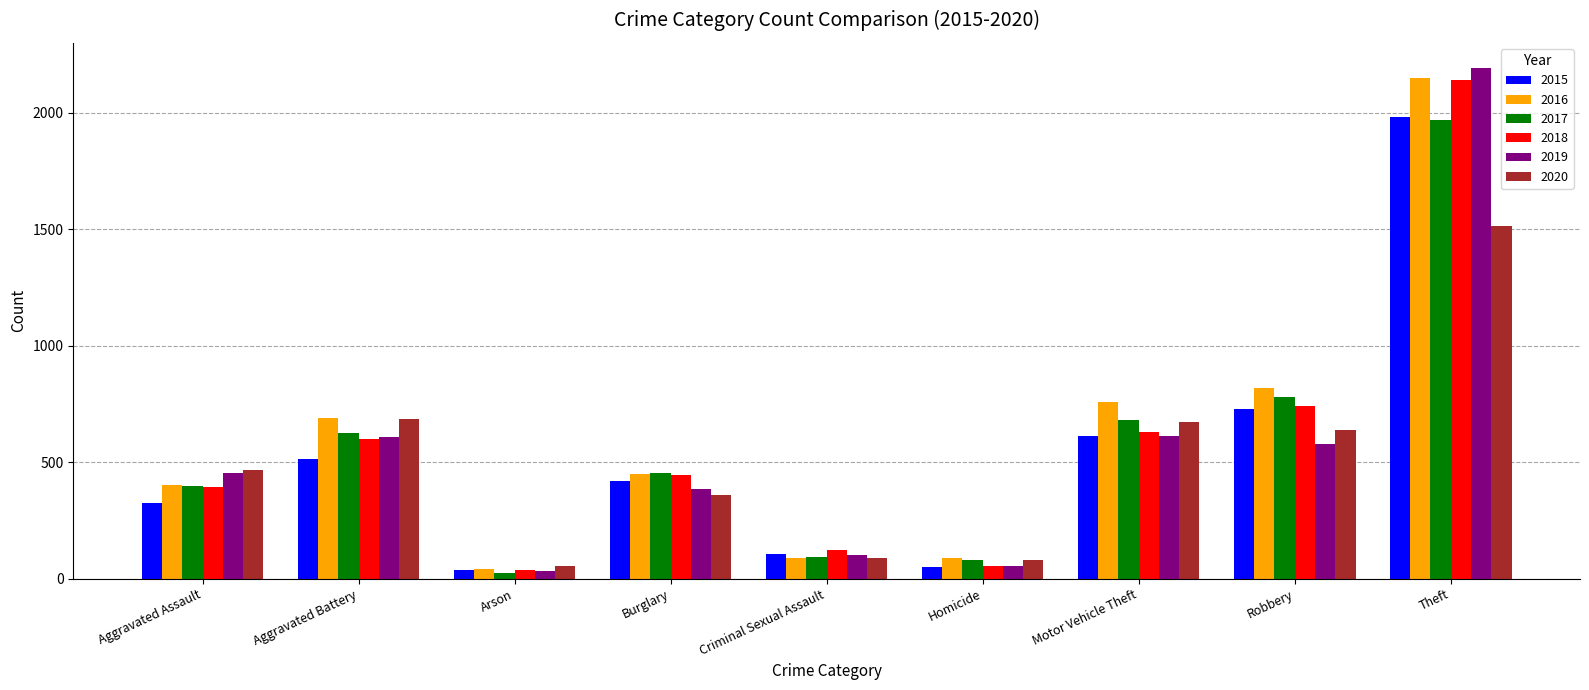

Which series changed the most between Motor Vehicle Theft and Robbery?

2015